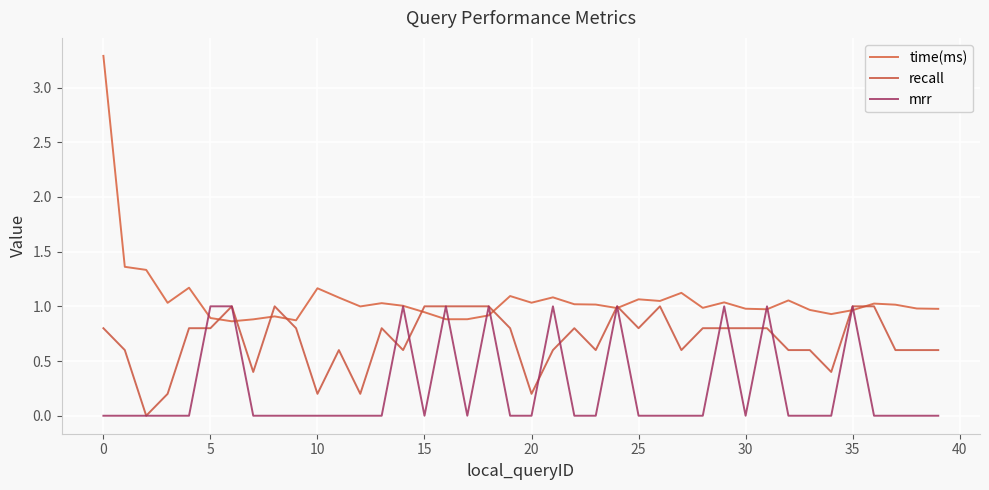

In mrr, how many points are higher than both neighbors (excluding endpoints)?

8